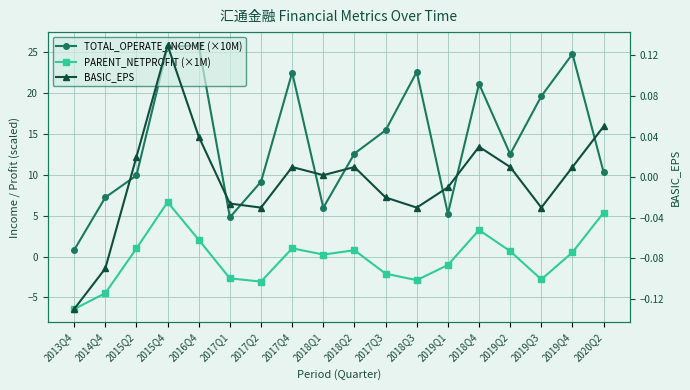

Which series has the largest total across all categories?

TOTAL_OPERATE_INCOME (×10M)